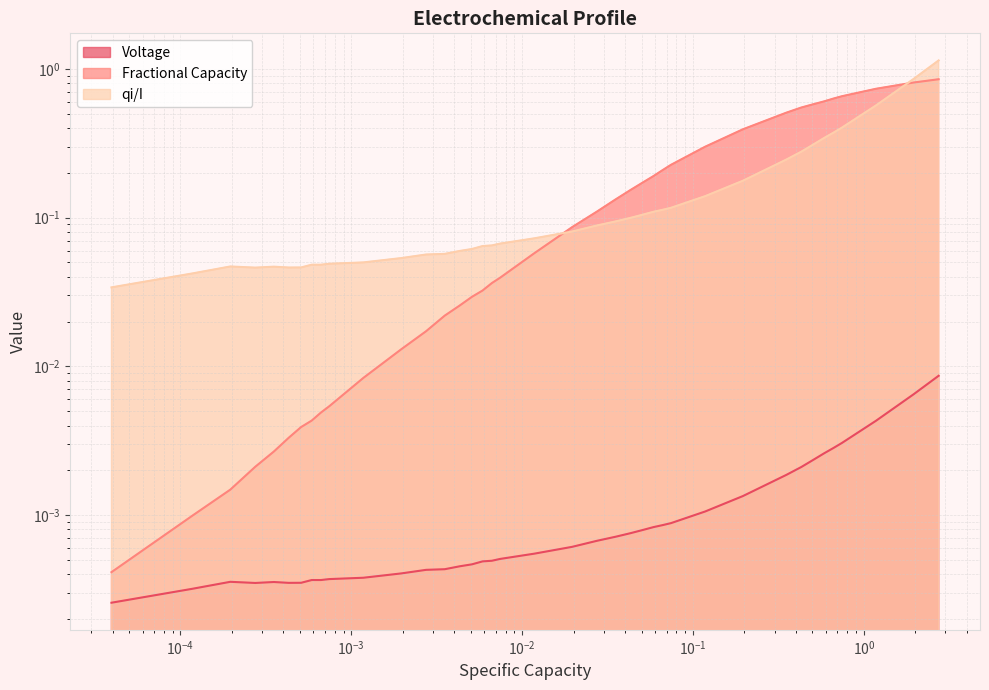

What is the difference between the maximum and minimum values in the Fractional Capacity series?

0.9